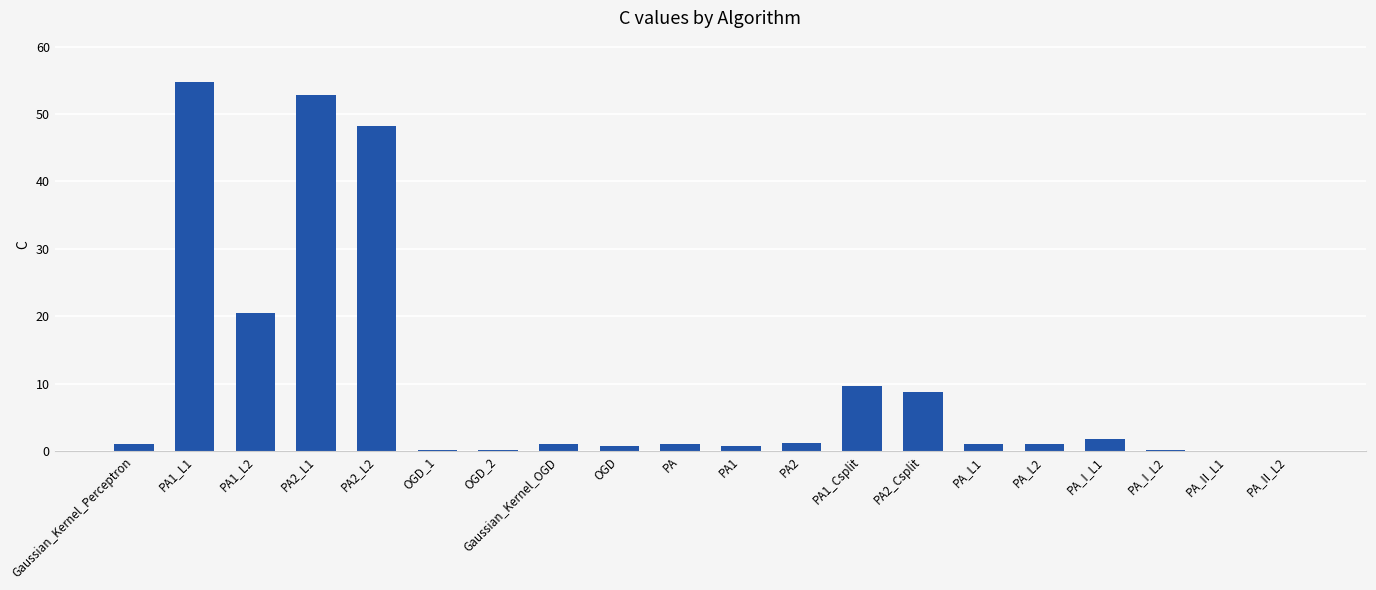

What is the difference between the values at OGD_2 and PA_L1?

0.9